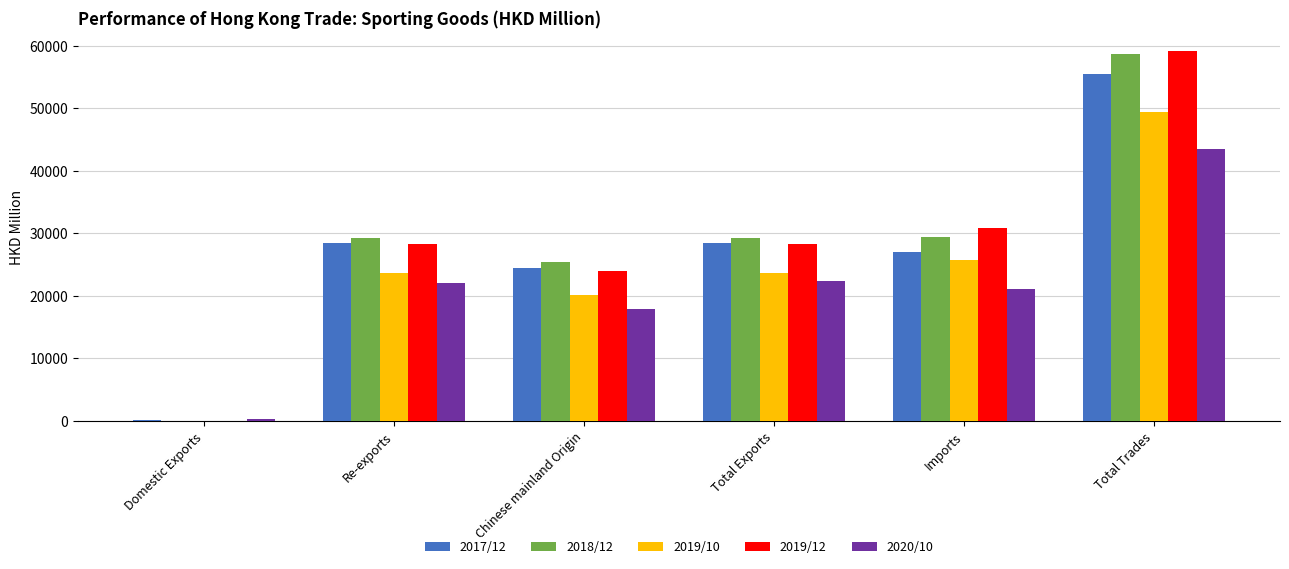

What is the sum of all 2019/10 values?

142759.8